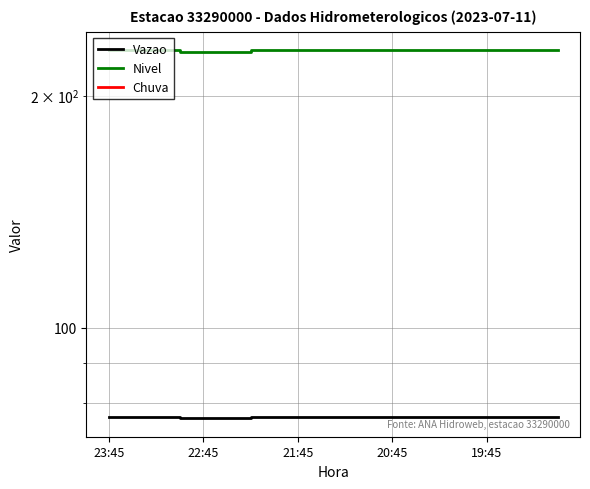

What is the sum of all Vazao values?

1532.9